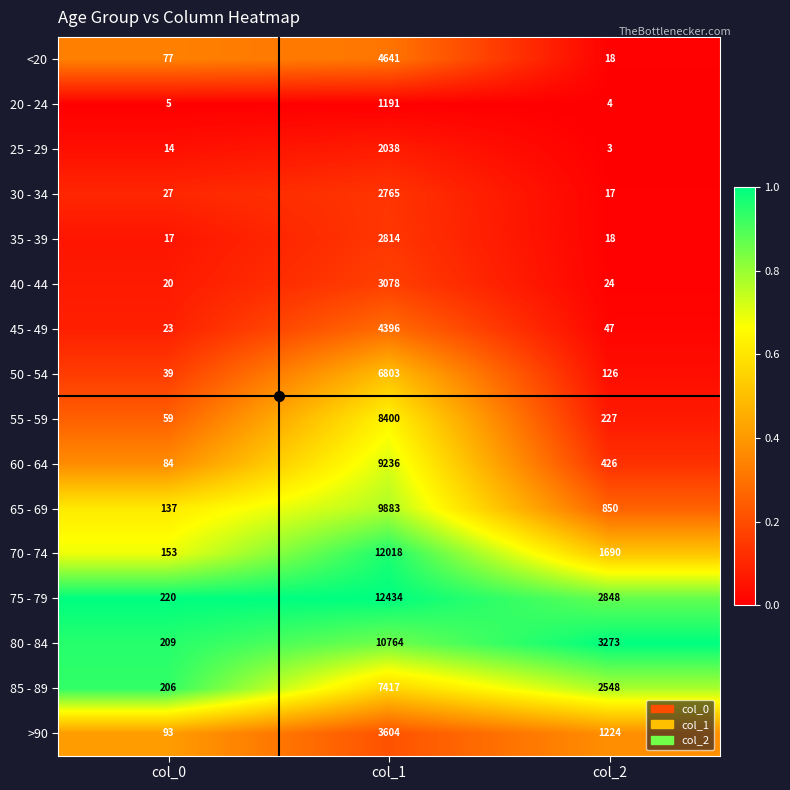

At which category does the chart reach its minimum across all series?

col_2